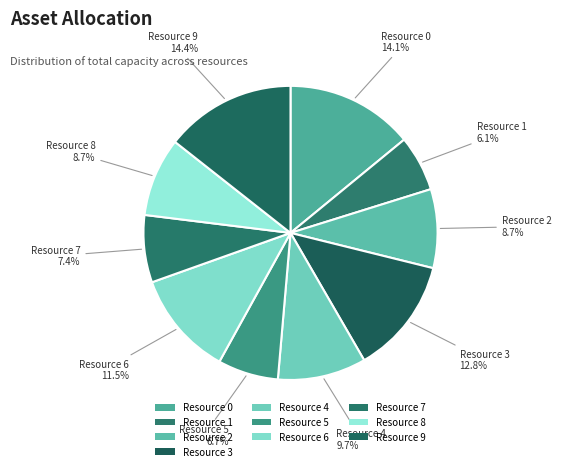

To the nearest percent, what is the combined percentage of Resource 5 and Resource 6?

18%